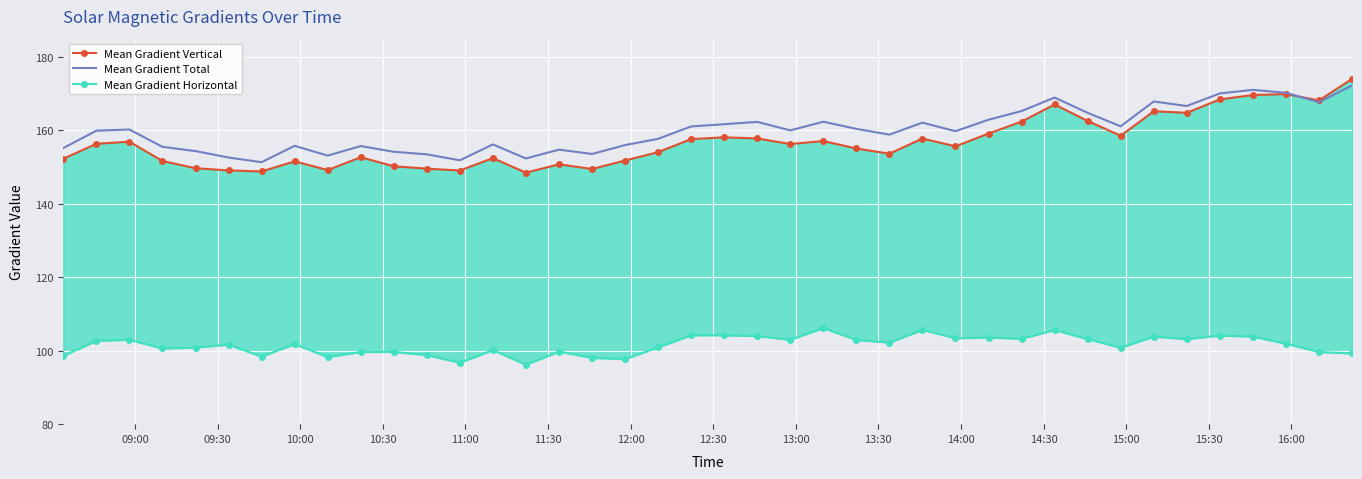

How many values in the Mean Gradient Total series are below 160?

20